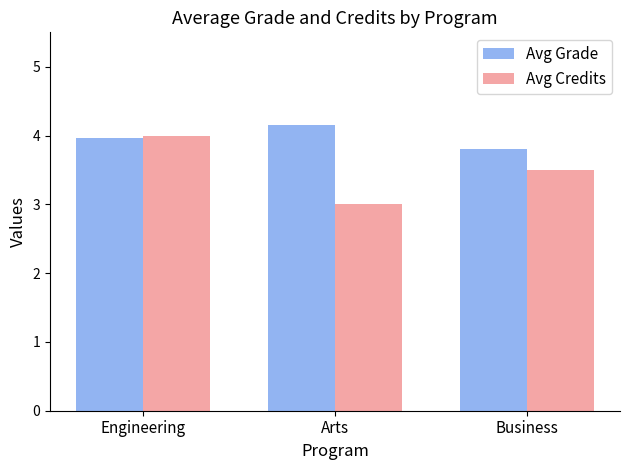

Which series has the largest range (max minus min)?

Avg Credits